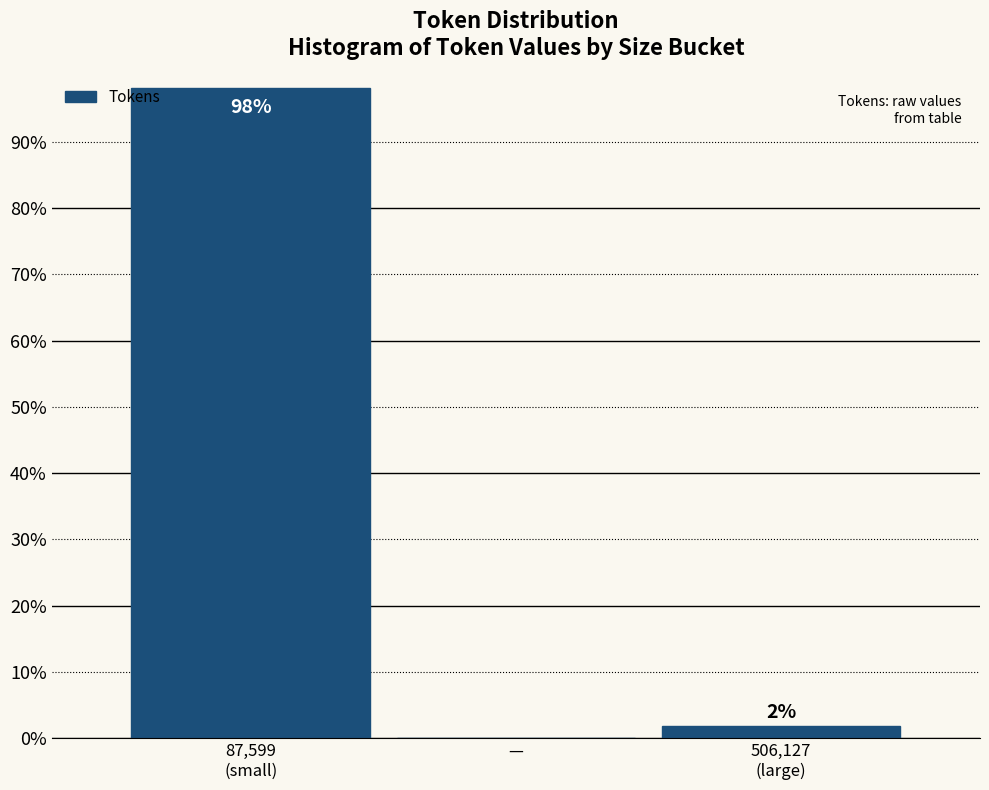

What is the greatest value displayed?

98.1